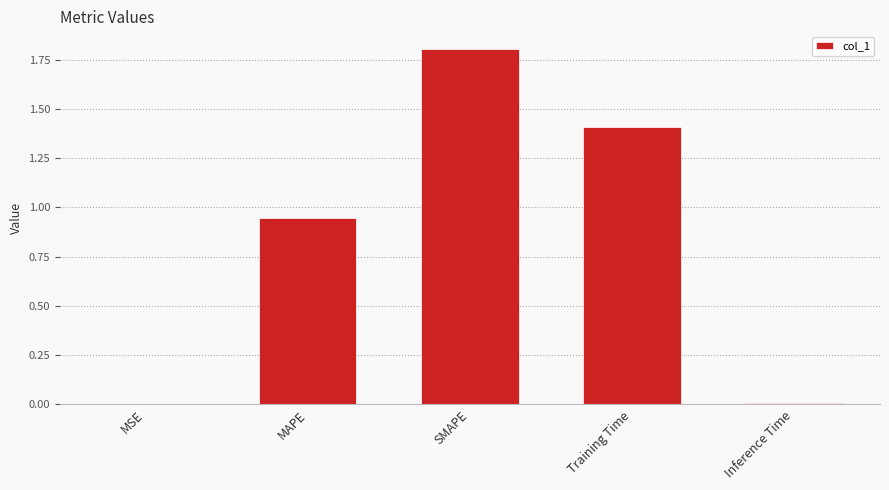

What is the average value?

0.8